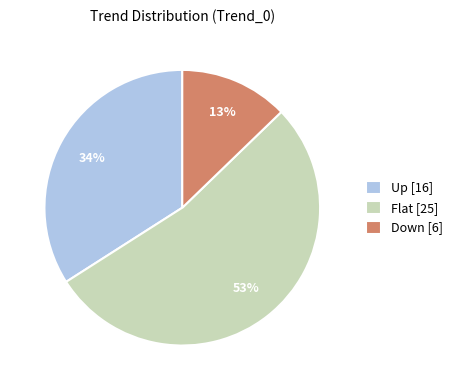

How many slices are in this pie chart?

3